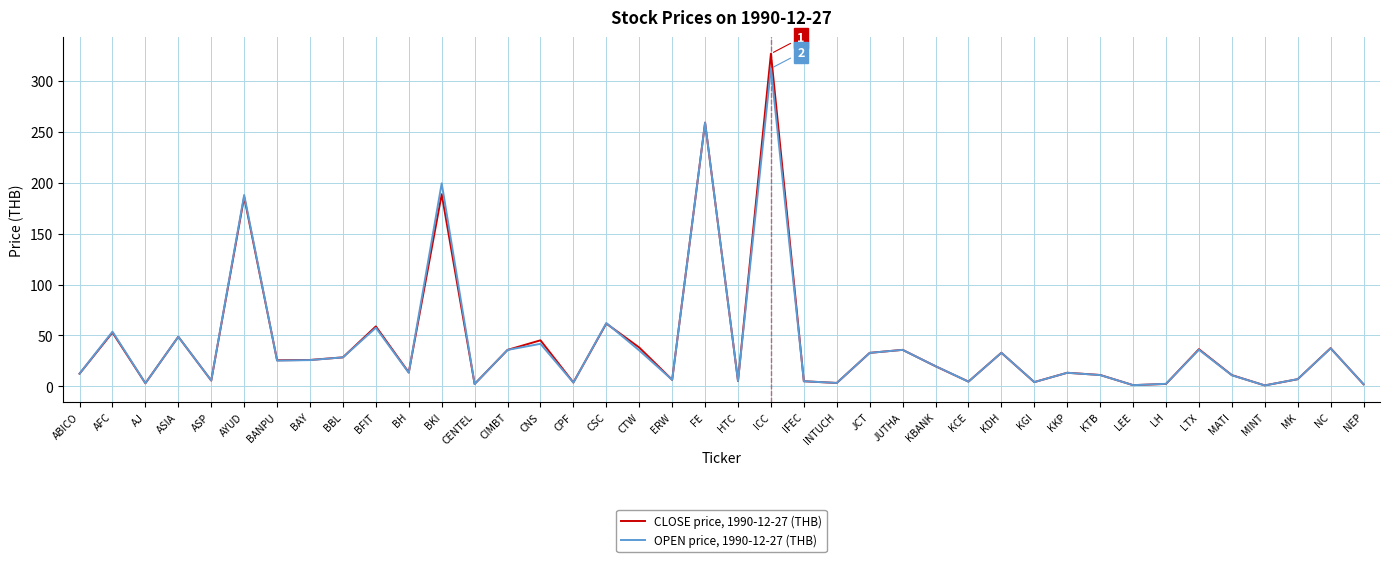

What position from the left is BKI?

12